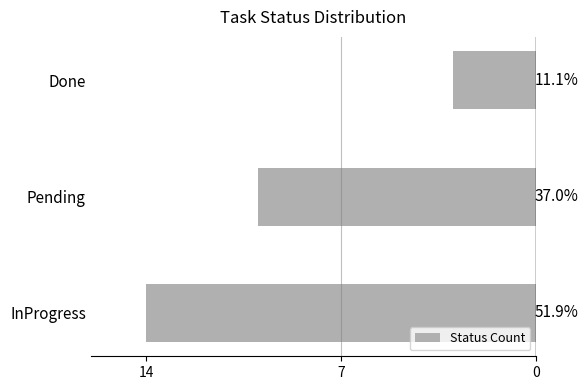

What is the average value?

9